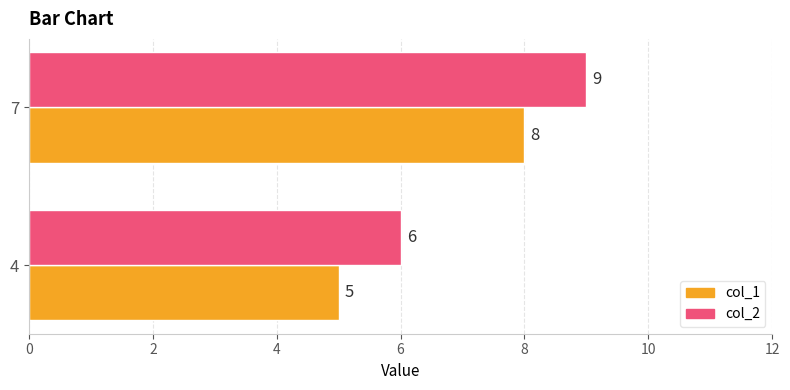

Count the col_1 values in the range 5 to 8.

2